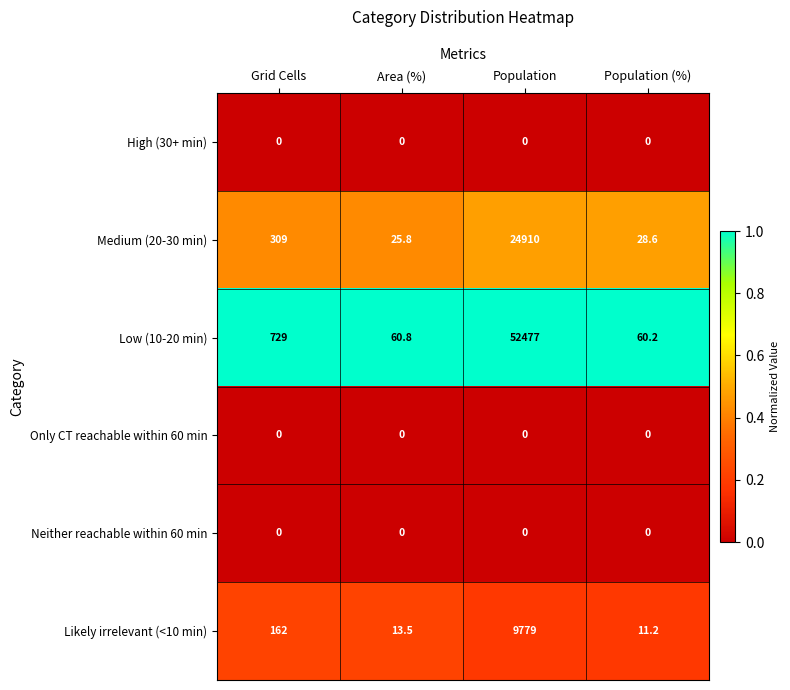

Between Grid Cells and Area (%), which series saw the biggest shift?

Low (10-20 min)